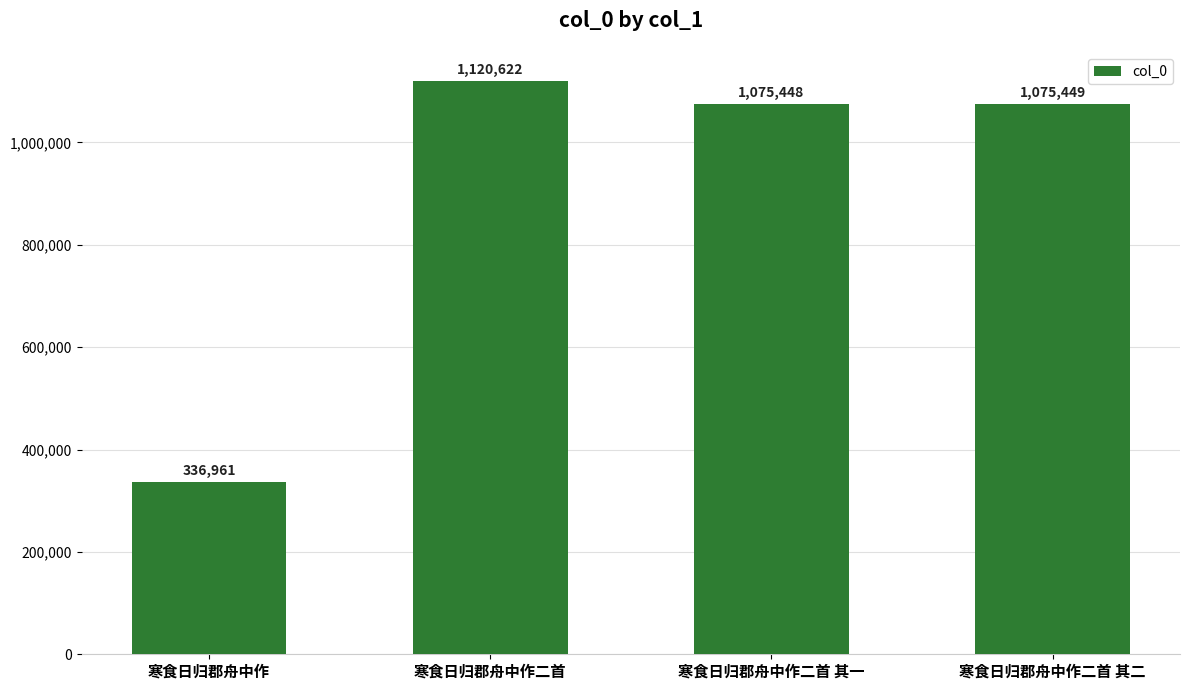

At which label is the value closest to 728791?

寒食日归郡舟中作二首 其一